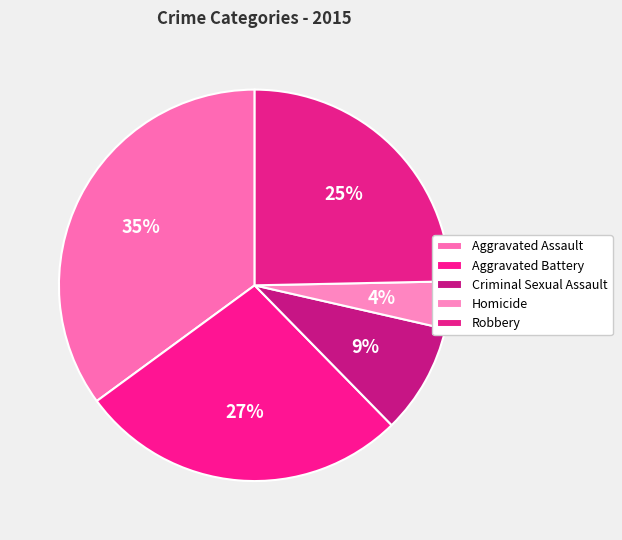

To the nearest percent, what is the difference between the Aggravated Assault and Criminal Sexual Assault slice percentages?

26%